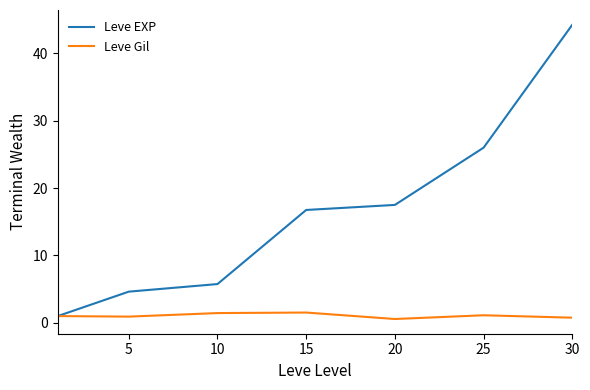

Rank the series by their maximum value, from lowest to highest.

Leve Gil, Leve EXP